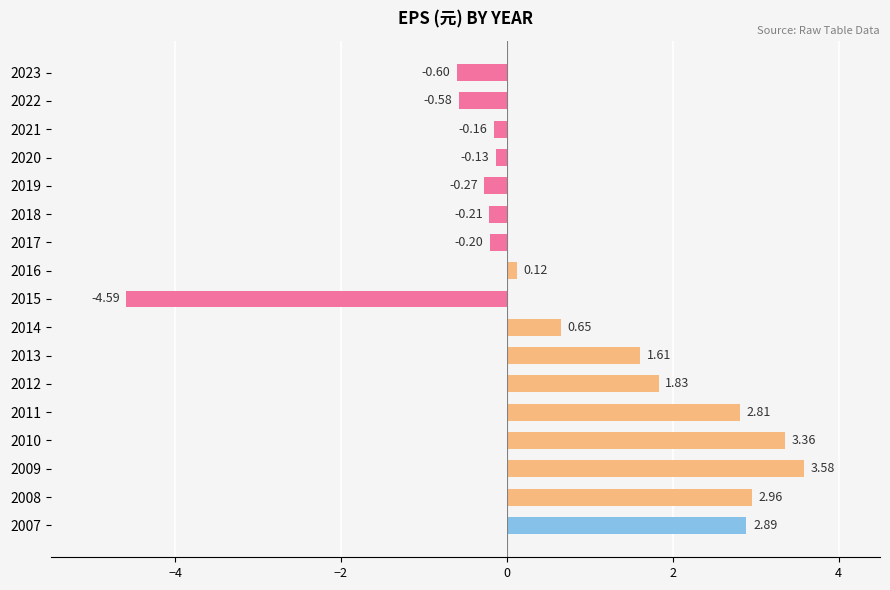

At which category does the chart reach its peak across all series?

2009